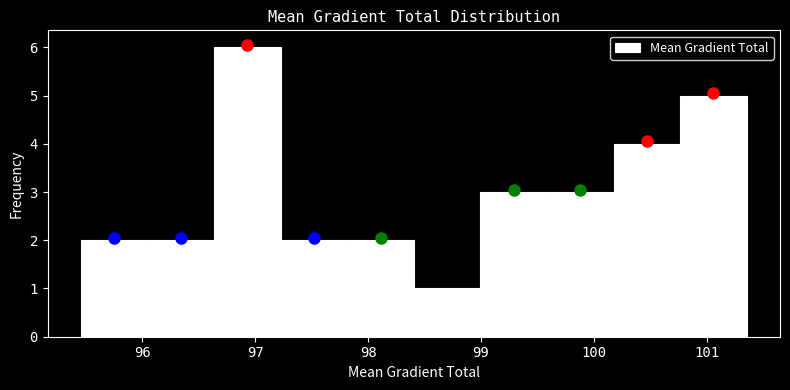

Reading left to right, transcribe this chart: for each bar, give the range it covers on the x-axis and its height. Neither the bar edges nor the heights are printed on the chart, so give them approximately, as read against the axes.

95.5 to 96.0: 2
96.0 to 96.6: 2
96.6 to 97.2: 6
97.2 to 97.8: 2
97.8 to 98.4: 2
98.4 to 99.0: 1
99.0 to 99.6: 3
99.6 to 100.2: 3
100.2 to 100.8: 4
100.8 to 101.4: 5